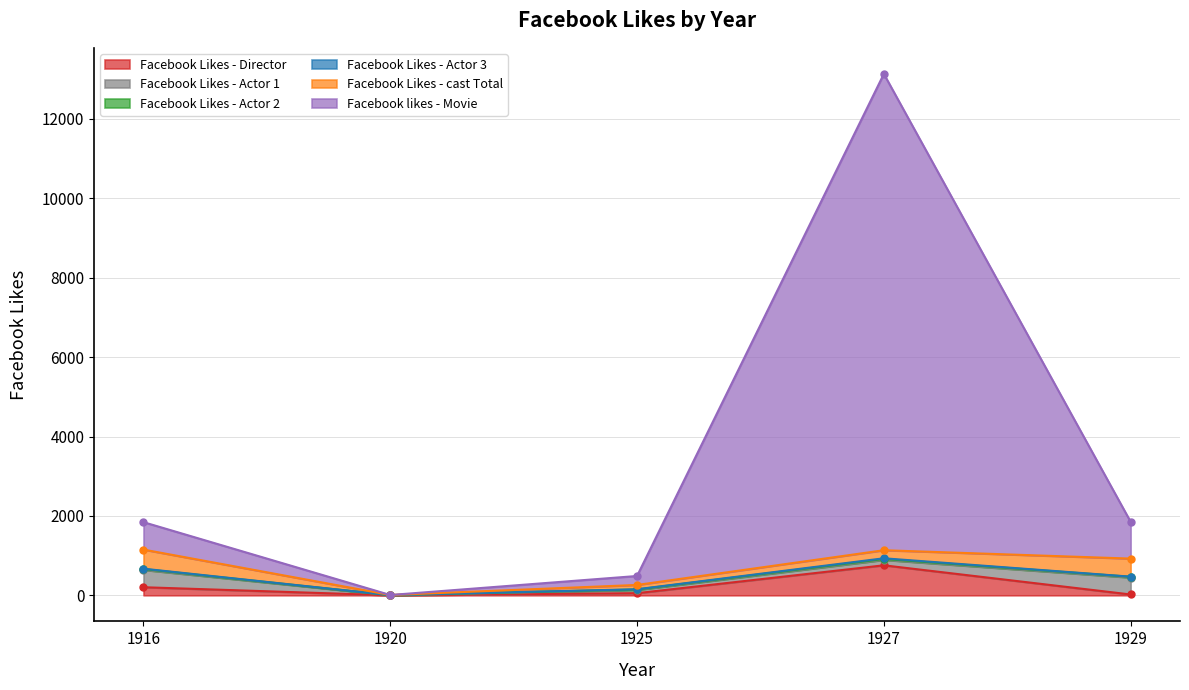

What is the difference between the maximum and second lowest values in the Facebook Likes - Actor 1 series?

355